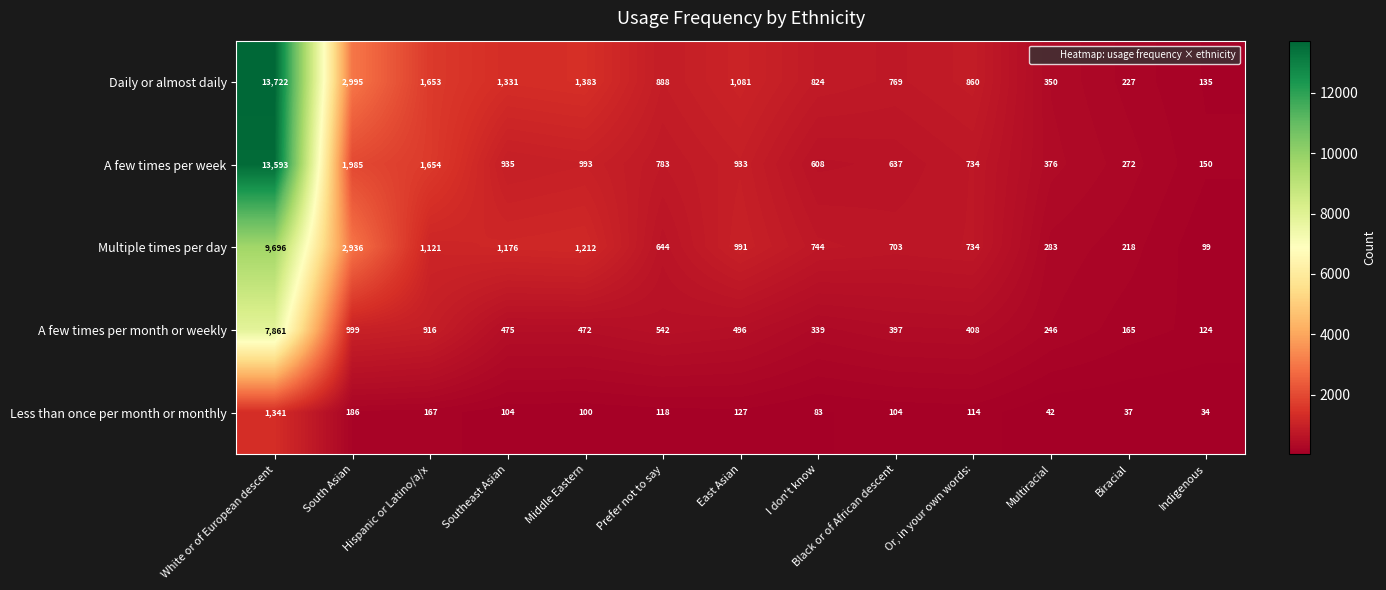

Count the number of categories in the chart.

13